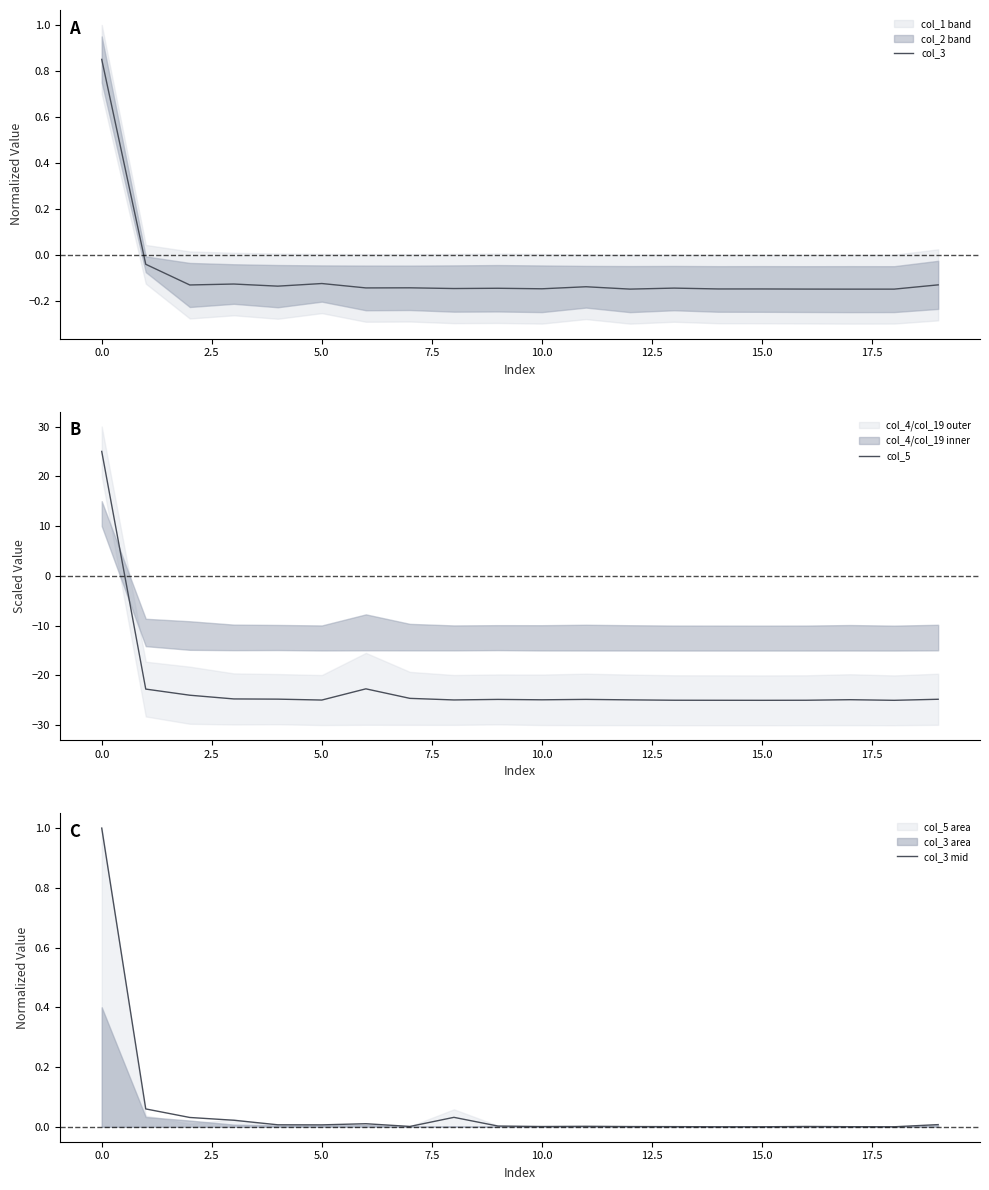

What is the minimum value for col_5?

-25.0